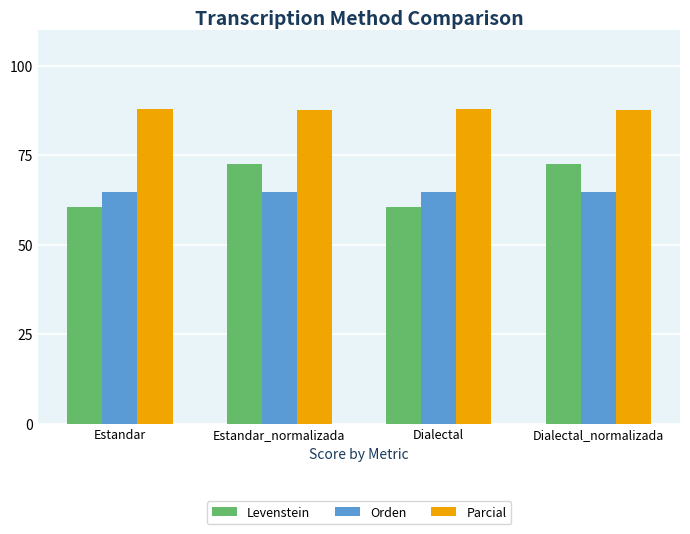

What is the smallest value displayed?

60.4